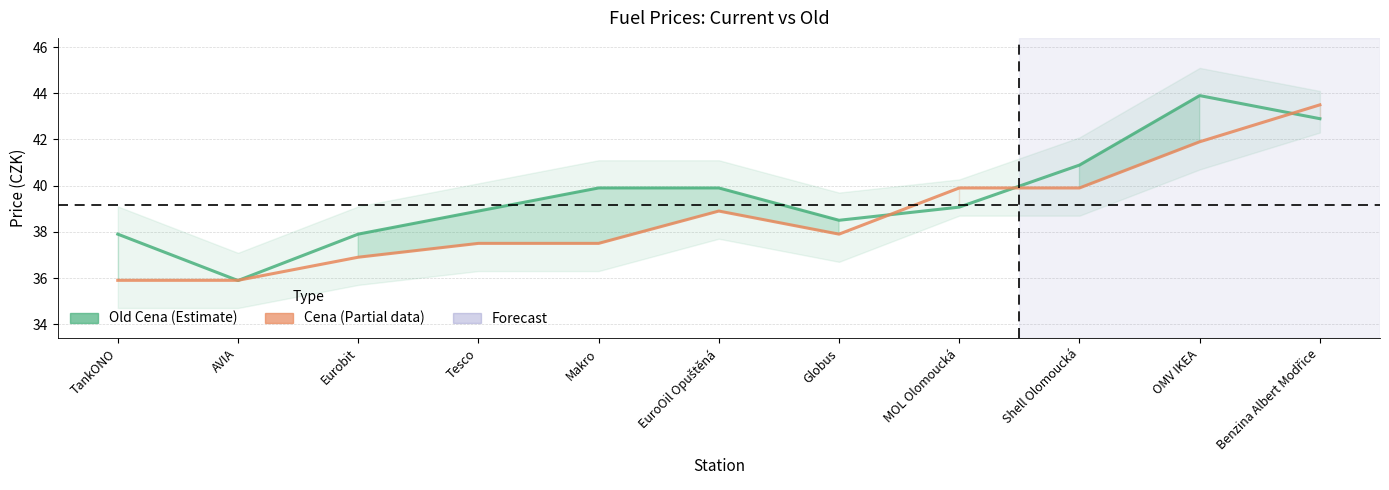

True or false: Old Cena has a value of 66.5 at Tesco.

False